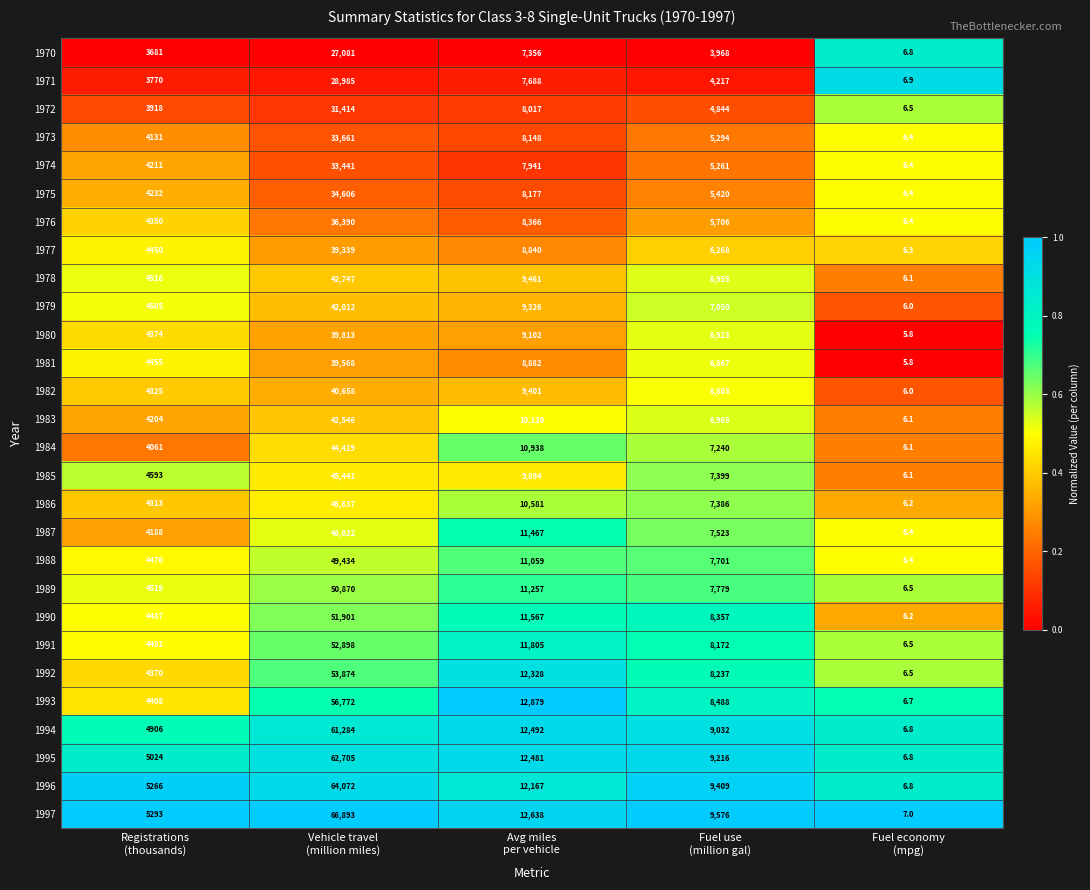

Which series has the largest total across all categories?

1997